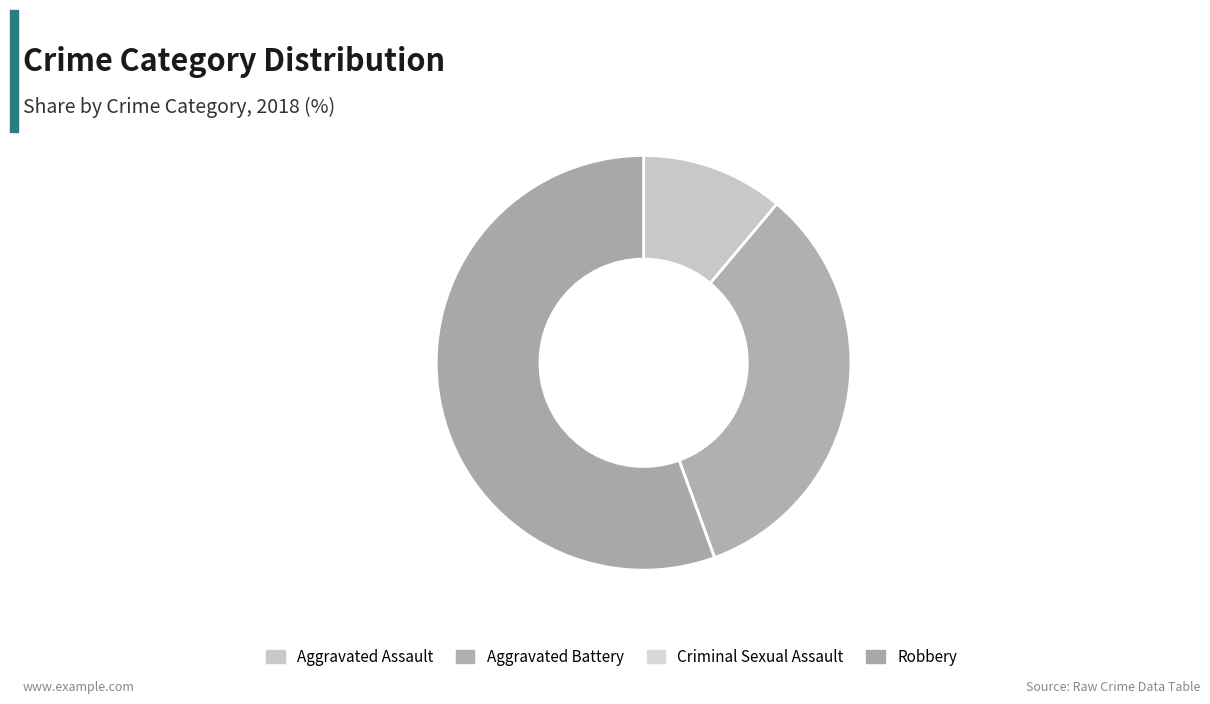

How many slices are in this pie chart?

4